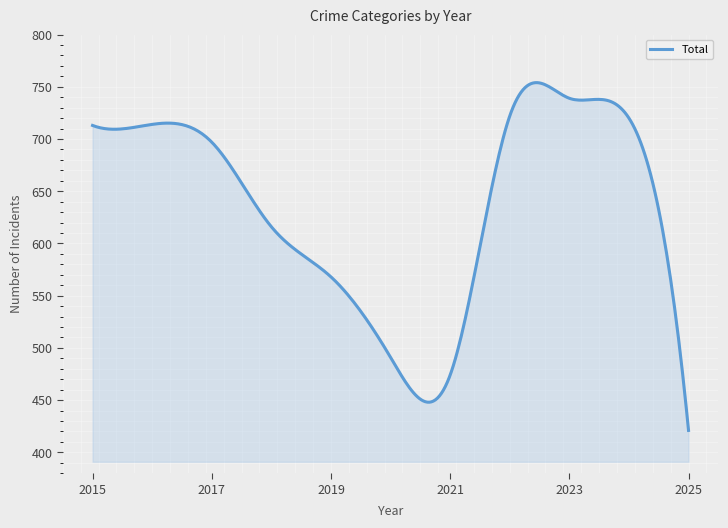

What is the greatest value displayed?

754.0